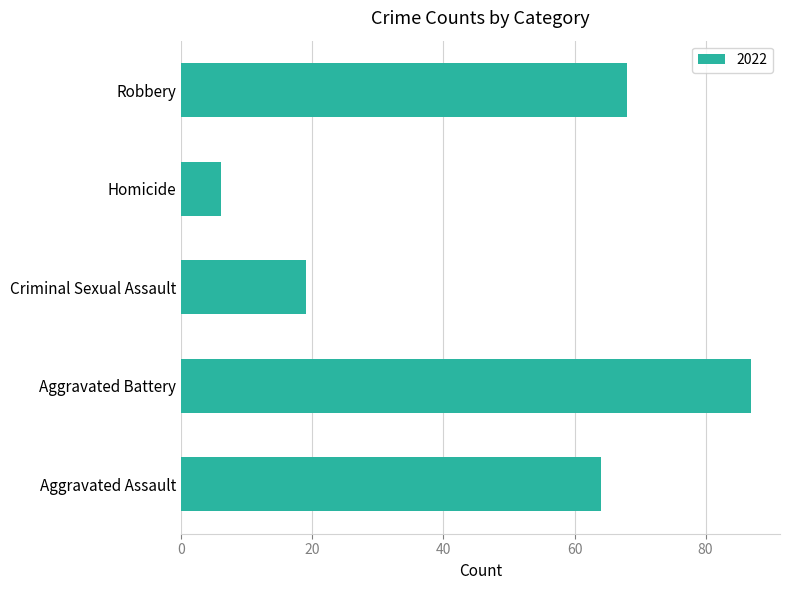

Which has a higher value, Criminal Sexual Assault or Aggravated Assault?

Aggravated Assault